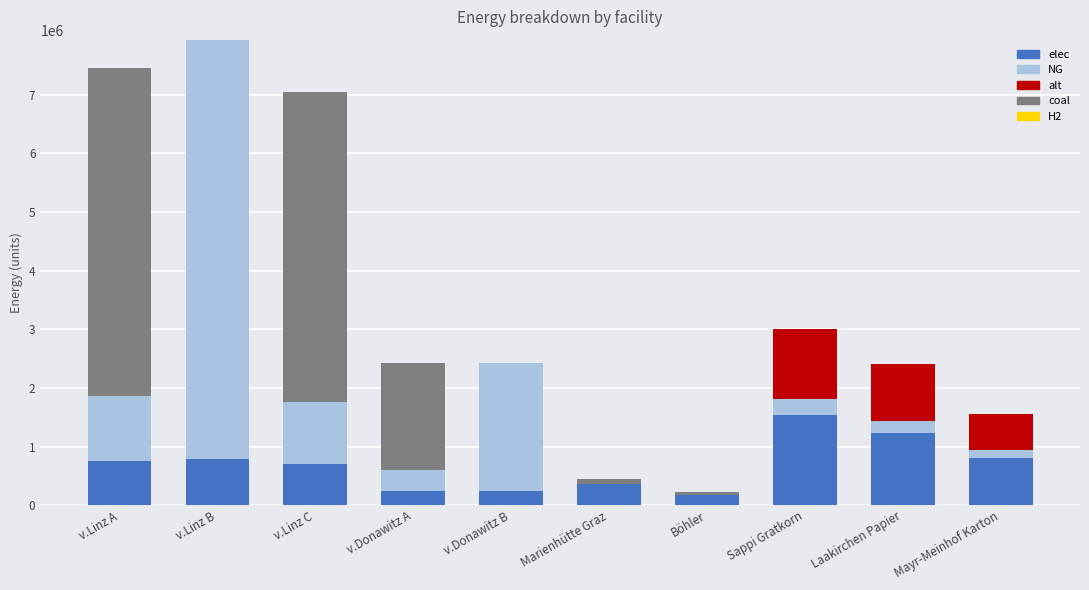

Which category has the highest value in the elec series?

Sappi Gratkorn